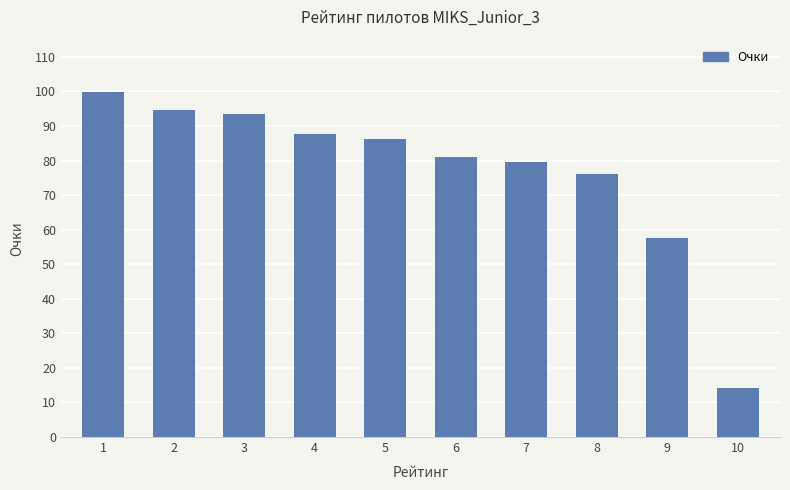

Which category has the lowest value across all series?

10